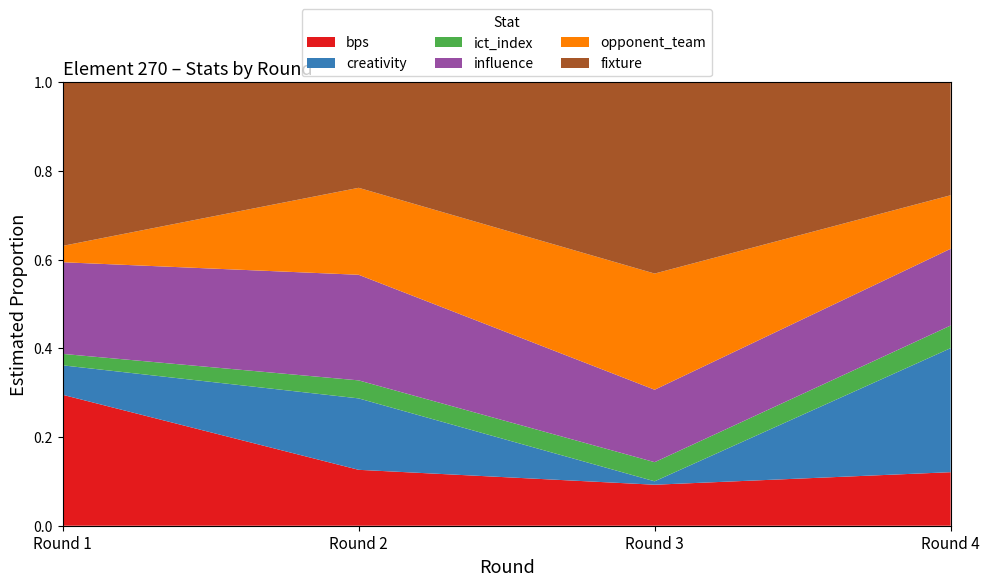

Reading left to right, transcribe all the data shown in this chart.

bps: Round 1=8.0	Round 2=9.0	Round 3=6.0	Round 4=18.0
creativity: Round 1=1.8	Round 2=11.5	Round 3=0.5	Round 4=41.7
ict_index: Round 1=0.7	Round 2=2.9	Round 3=2.8	Round 4=7.6
influence: Round 1=5.6	Round 2=17.0	Round 3=10.6	Round 4=25.8
opponent_team: Round 1=1.0	Round 2=14.0	Round 3=17.0	Round 4=18.0
fixture: Round 1=10.0	Round 2=17.0	Round 3=28.0	Round 4=38.0